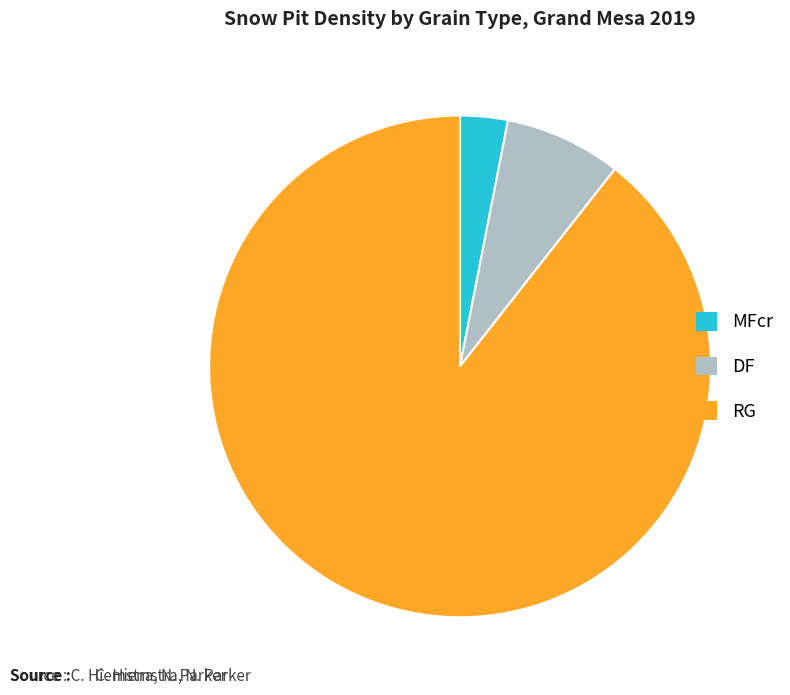

Approximately how many times larger is the value at RG compared to MFcr?

29.1